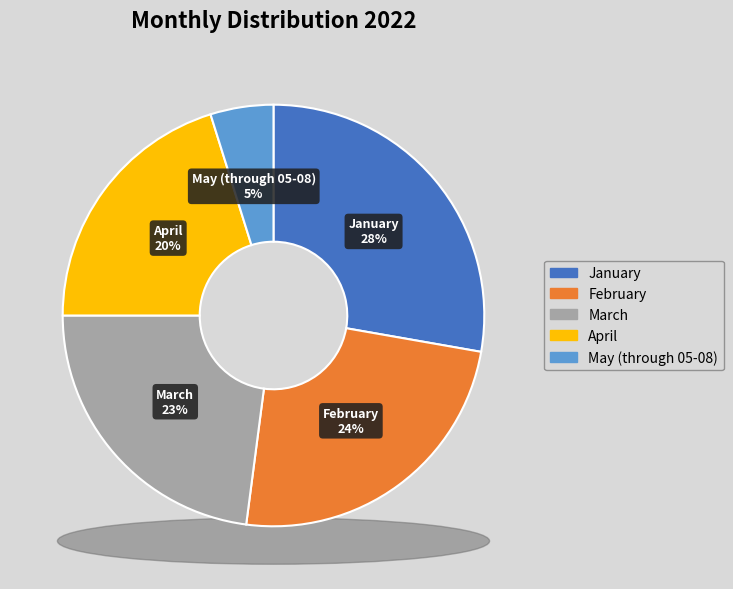

Does any single category account for the majority?

No